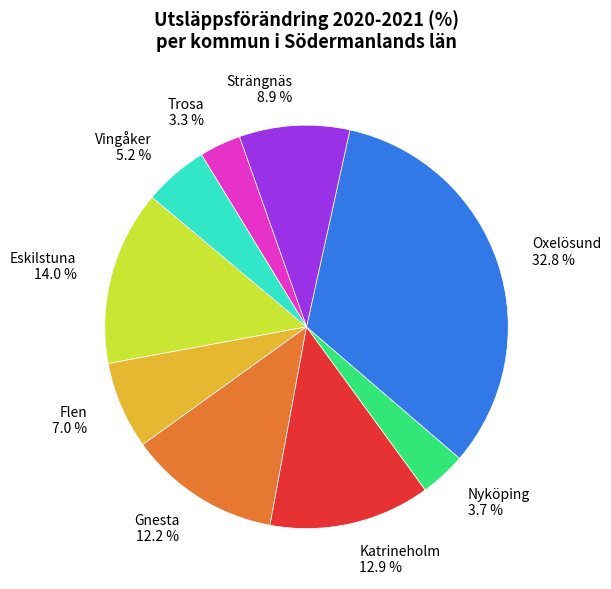

Does any single category account for the majority?

No